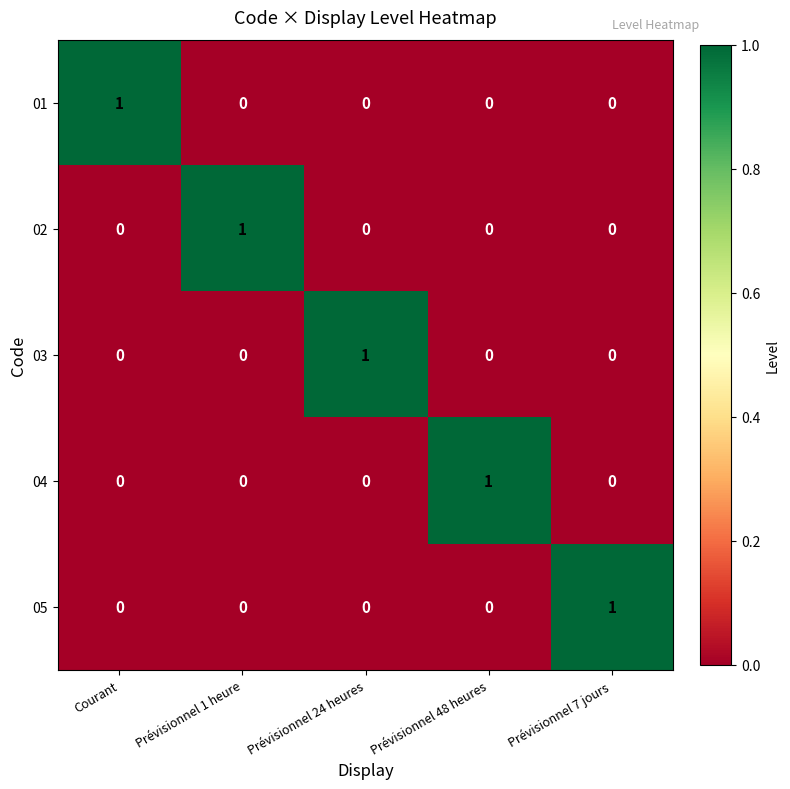

At how many categories does at least one series exceed 0?

5